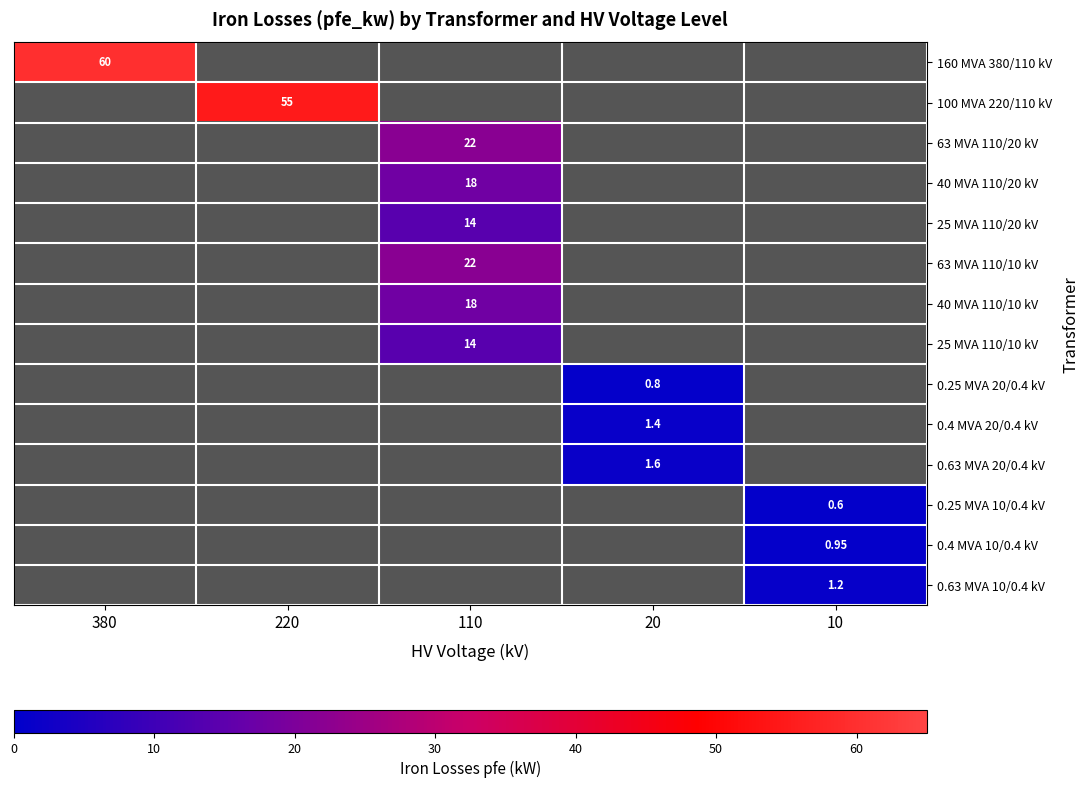

How many distinct data groups are displayed?

14